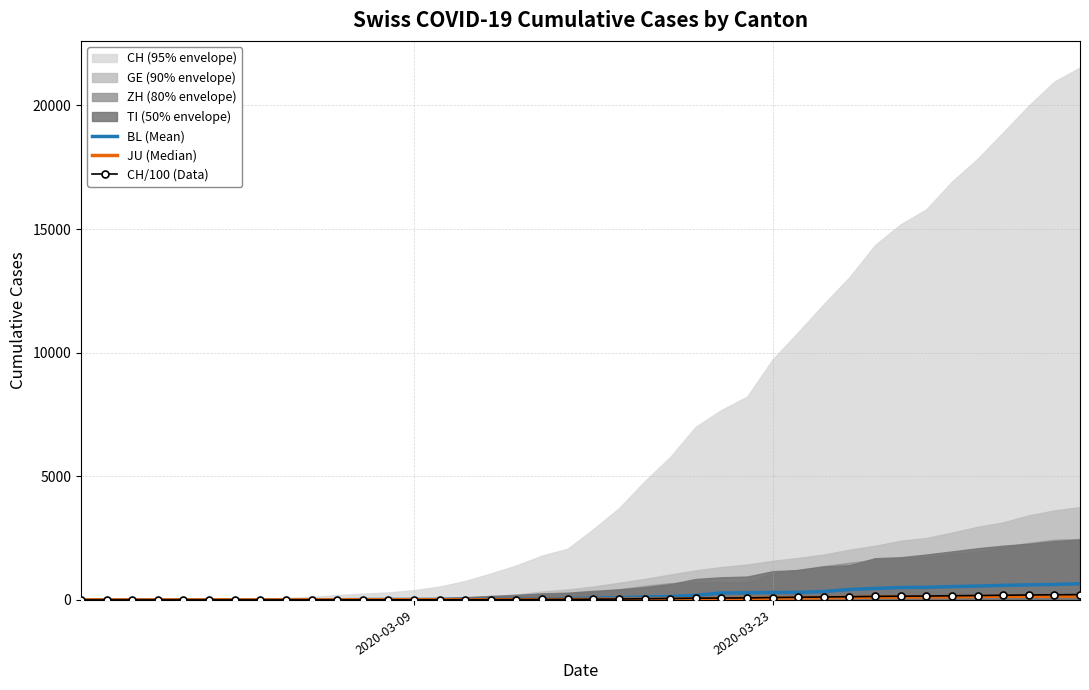

How many values in BL (Mean) are above zero?

37